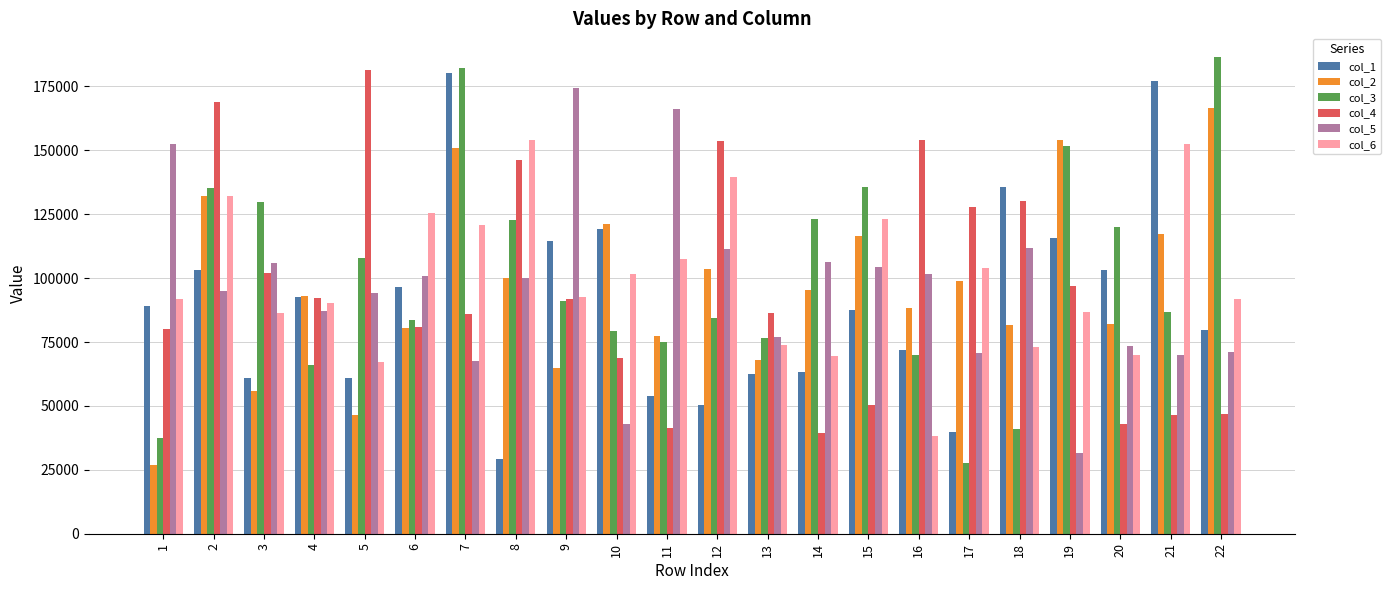

What is the spread (max minus min) of values at 20?

77084.0